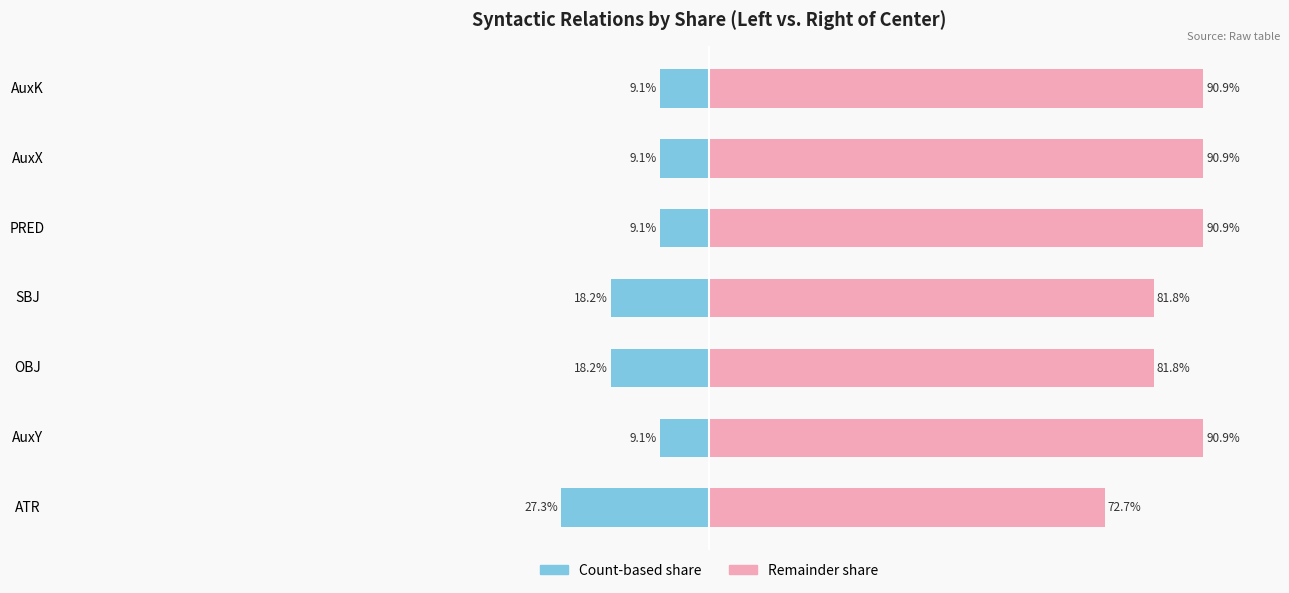

What is the value of the right (remainder) bar at the 3rd from the left?

81.8